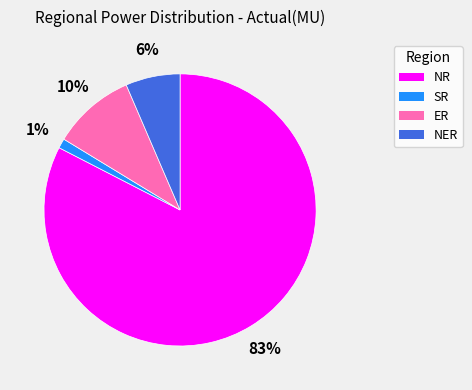

Is it true that NR is 92% of the pie?

False